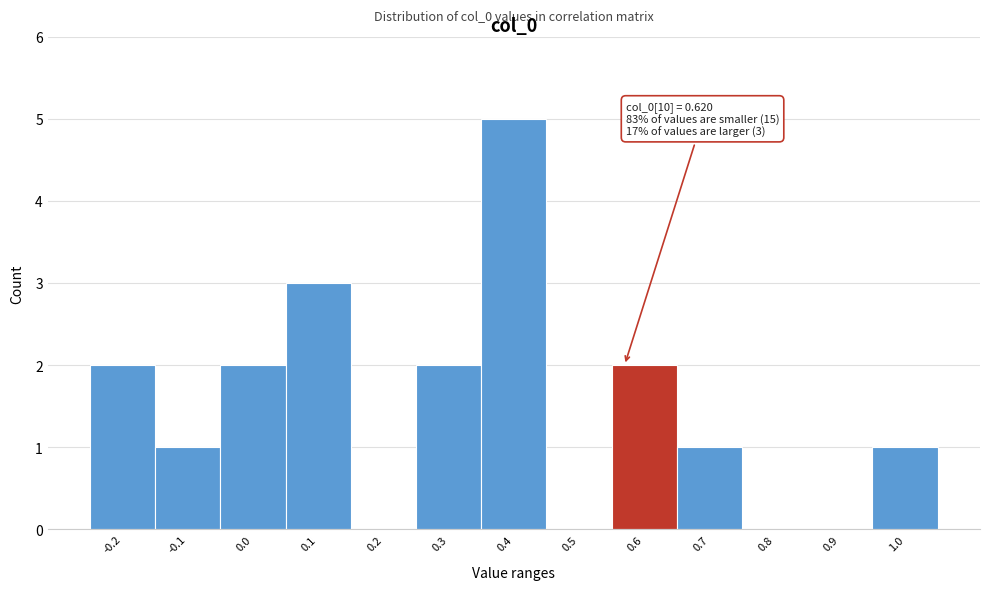

Reading left to right, extract all data points from this chart.

-0.2=2	-0.1=1	0.0=2	0.1=3	0.2=0	0.3=2	0.4=5	0.5=0	0.6=2	0.7=1	0.8=0	0.9=0	1.0=1